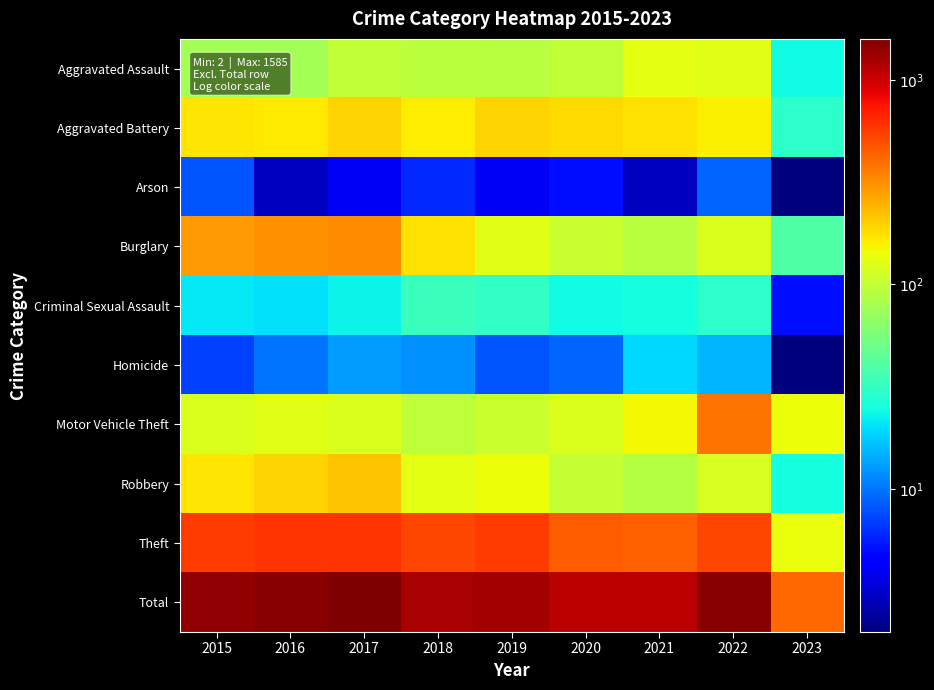

How many categories are shown in the chart?

9